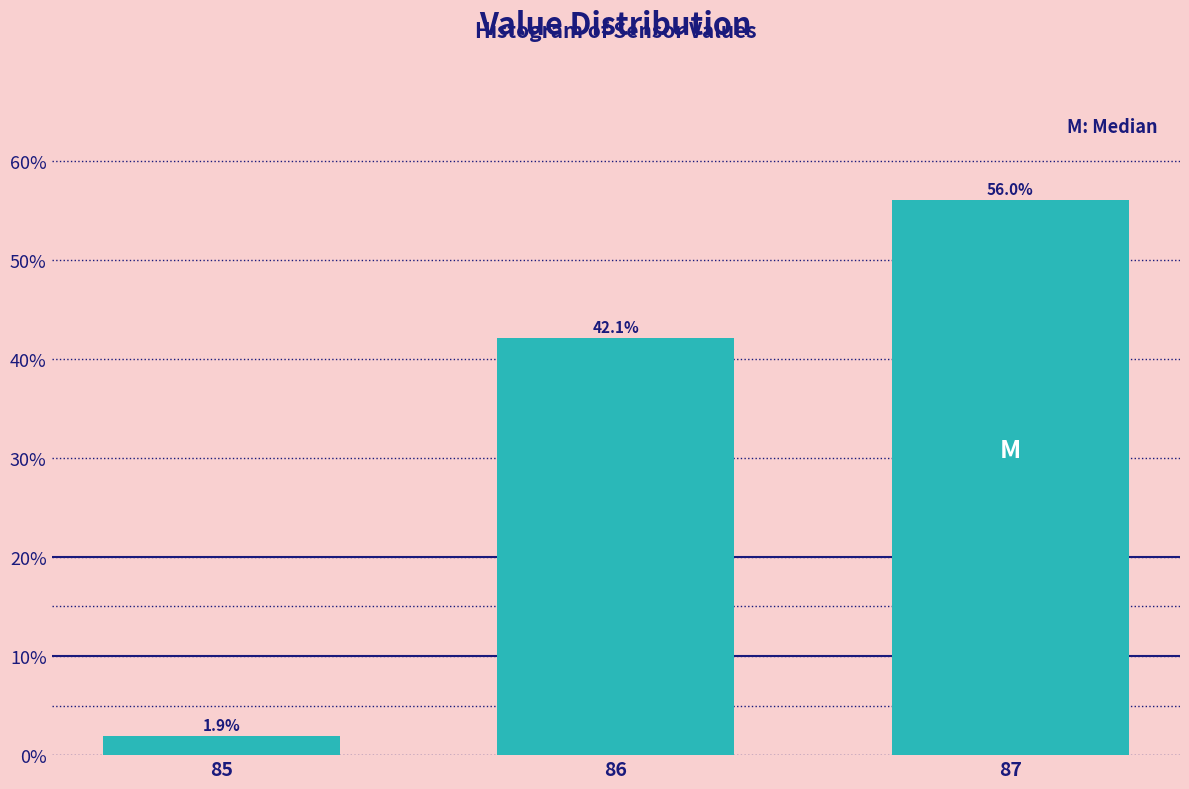

Reading right to left, what are all the values shown in this chart?

56.0	42.1	1.9